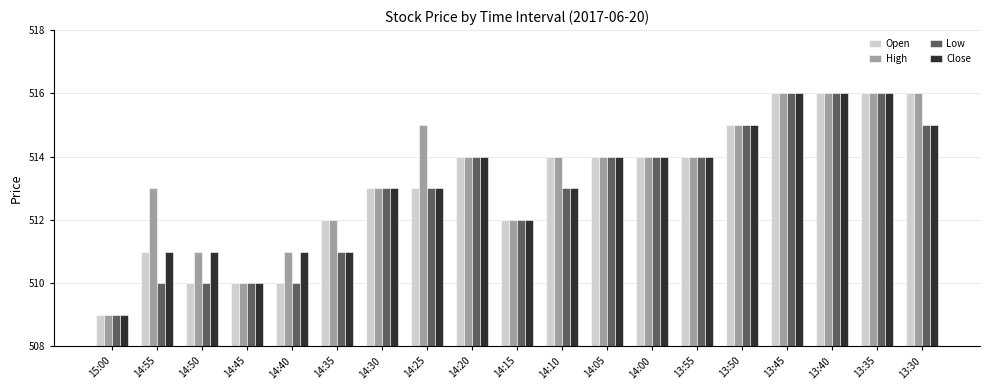

Count the number of data series in this chart.

4